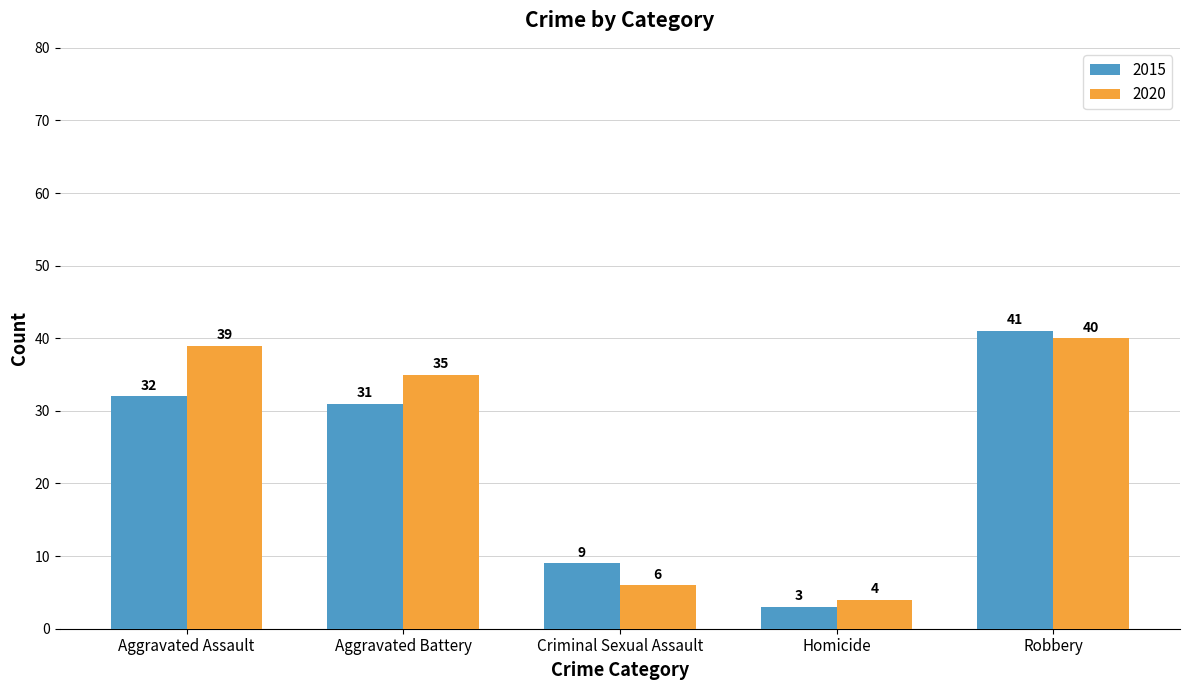

Which series has the widest spread of values?

2015